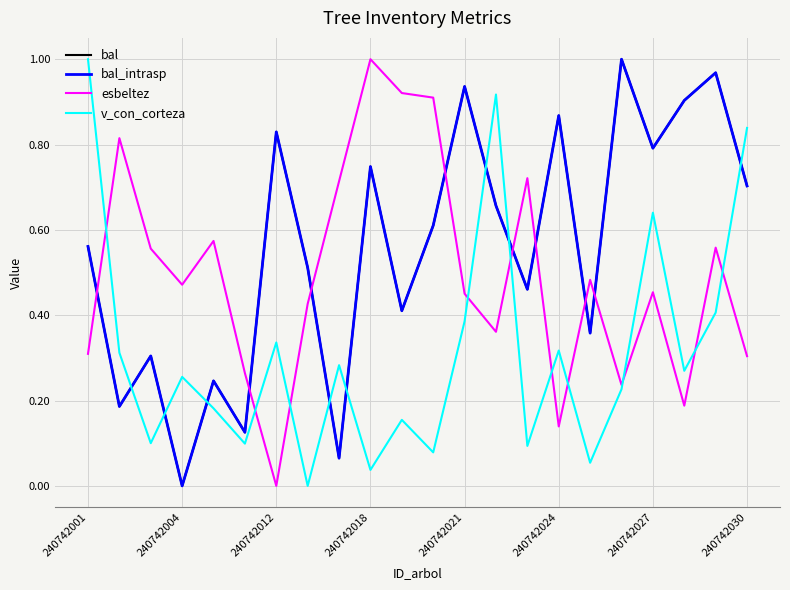

True or false: v_con_corteza and esbeltez cross at least once.

True